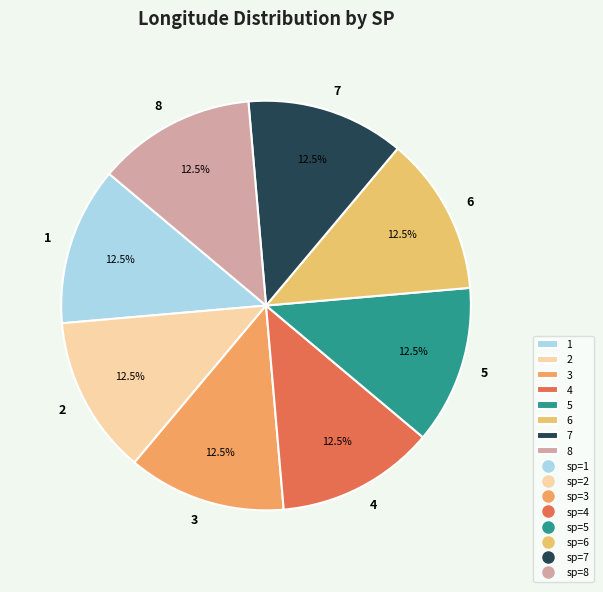

What portion of the pie excludes 8?

87.5%